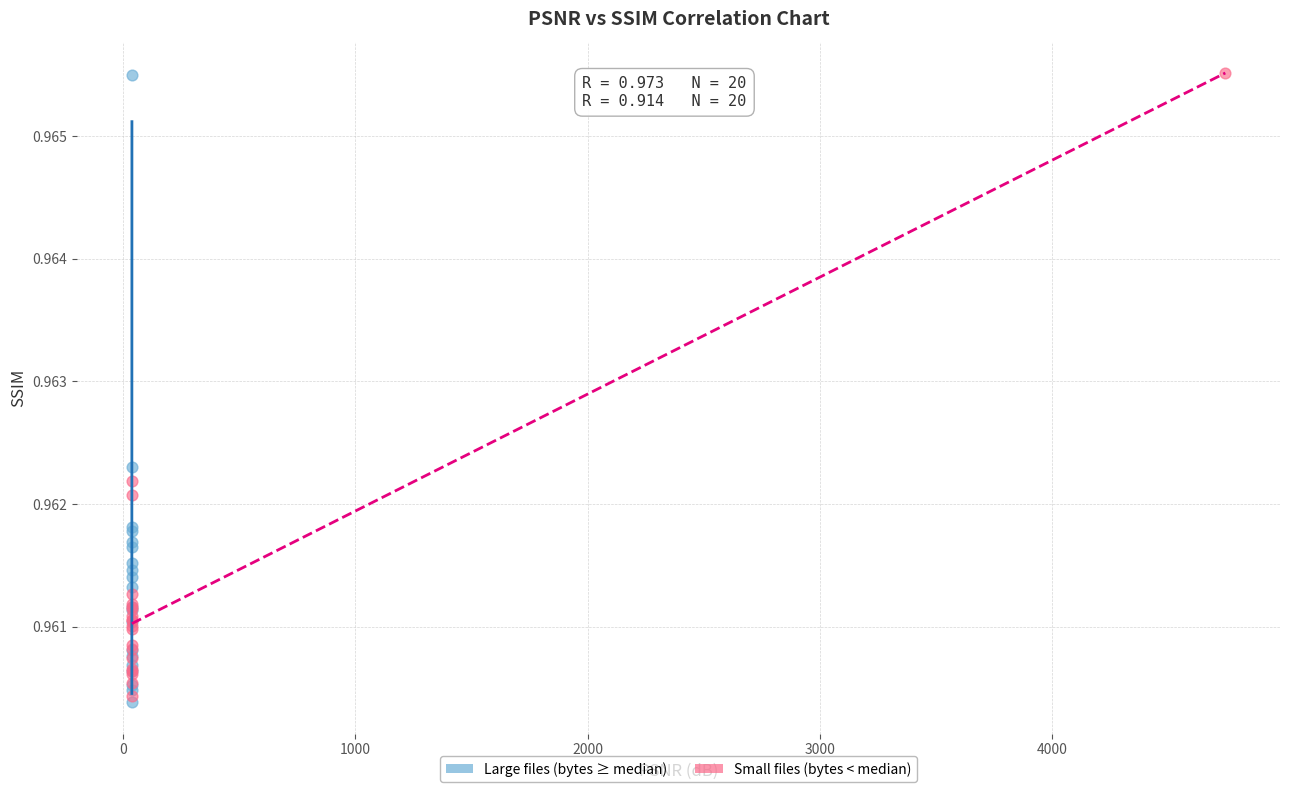

Which series contains the lowest Y value?

Large files (bytes ≥ median)